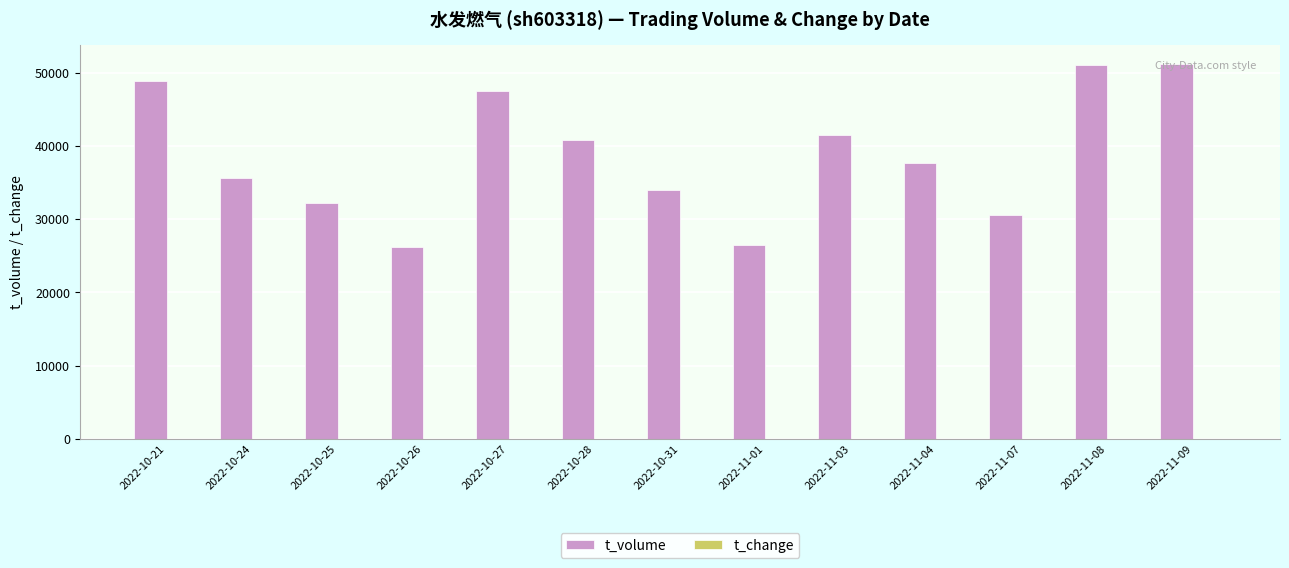

The value of t_volume at 2022-11-07 is 30548.0. True or false?

True